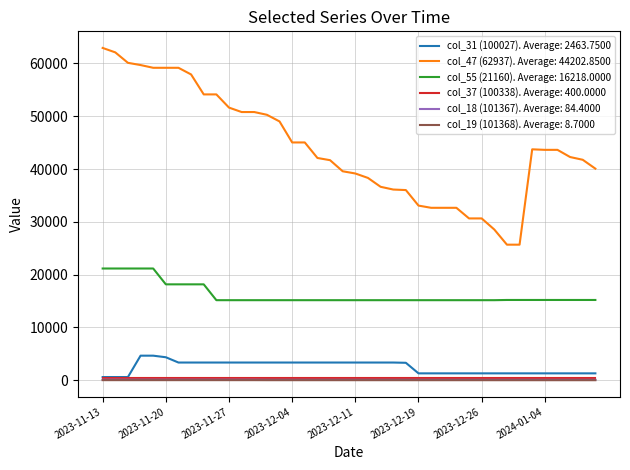

What is the maximum value shown in the chart?

62937